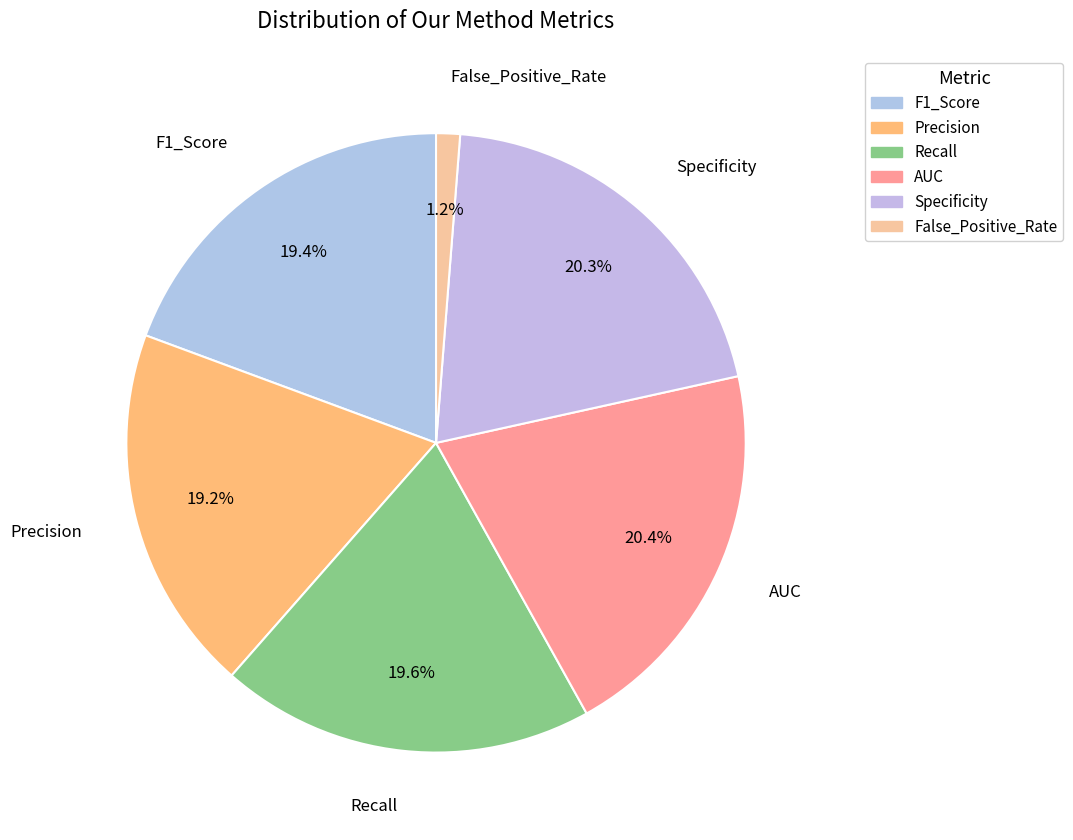

The AUC slice represents 35% of the pie. True or false?

False